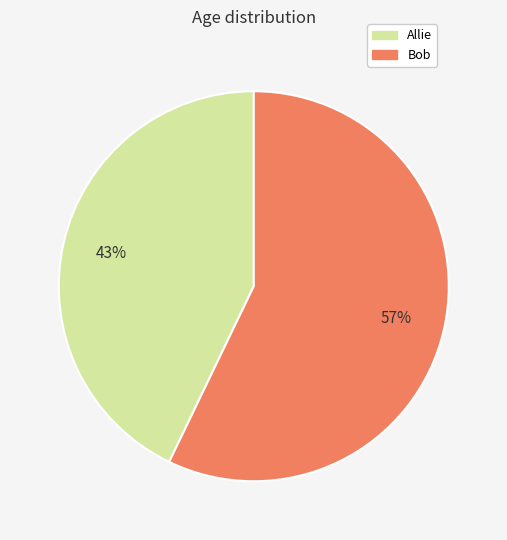

Which has a higher value, Allie or Bob?

Bob